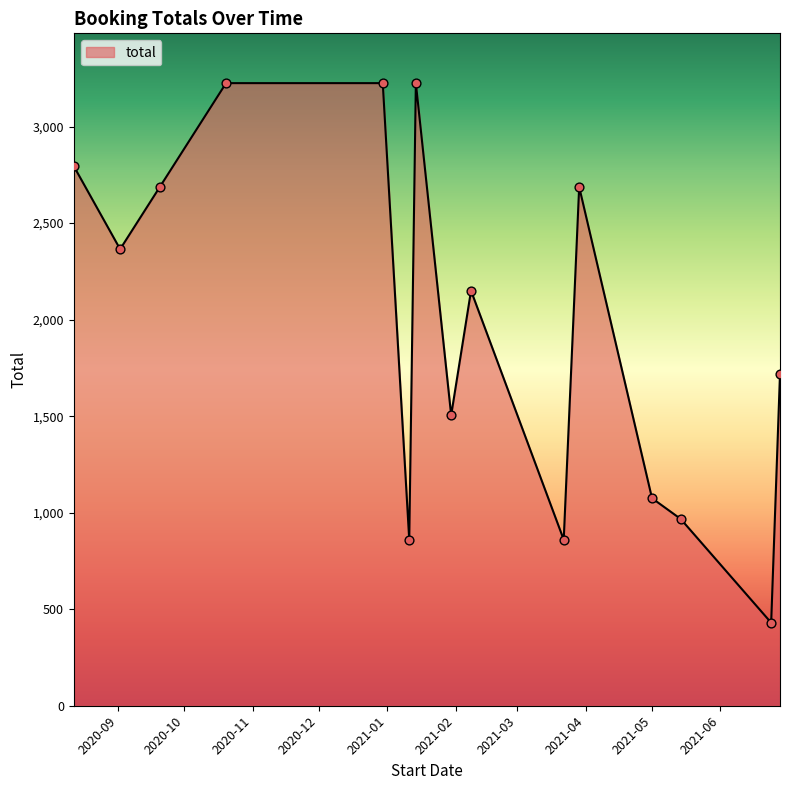

What is the smallest value displayed?

430.0